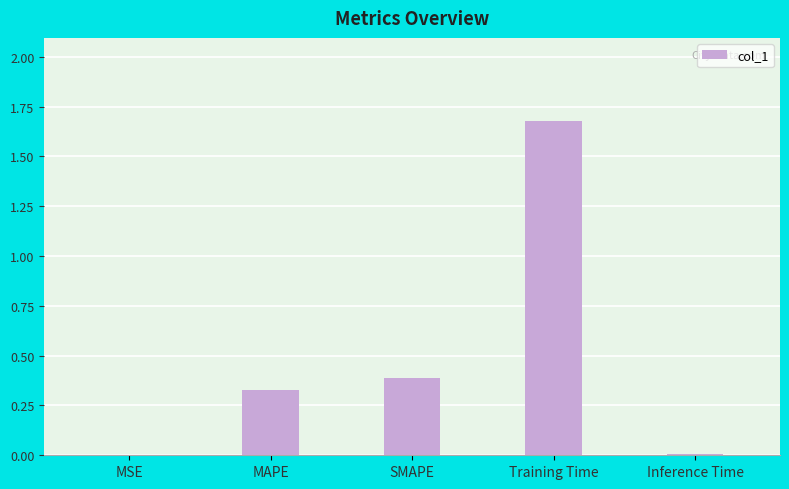

What is the sum of all values?

2.4